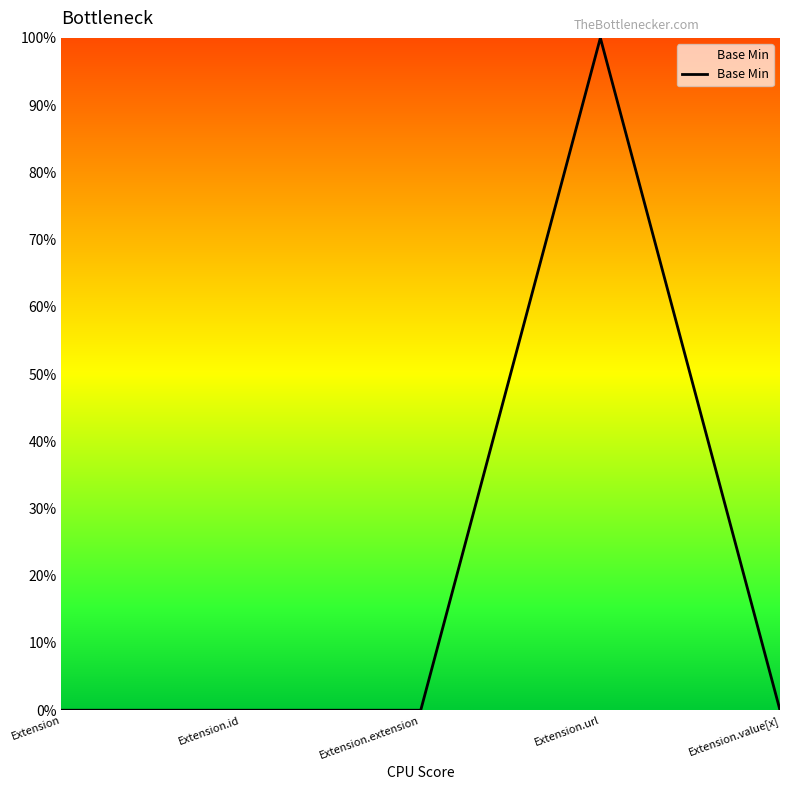

Reading left to right, extract all data points from this chart.

0	0	0	1	0